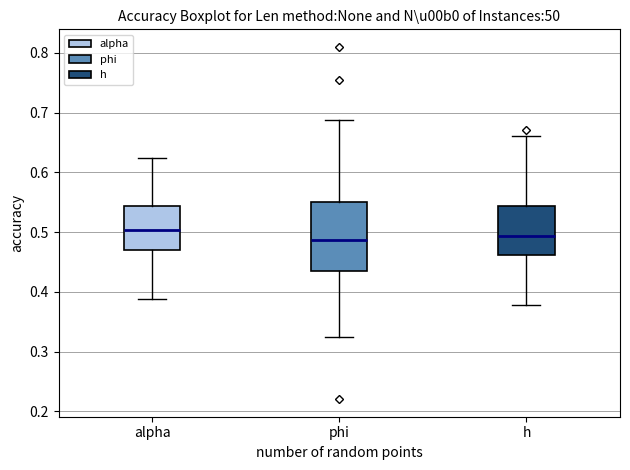

Reading left to right, transcribe this box plot: for each box, give where its median line is, the range the box spans, and where its two whiskers end, as read against the y-axis. The values are not printed on the chart, so give them approximately, as read against the axis.

alpha: median 0.50, box 0.47 to 0.54, whiskers 0.39 to 0.62
phi: median 0.49, box 0.43 to 0.55, whiskers 0.32 to 0.69
h: median 0.49, box 0.46 to 0.54, whiskers 0.38 to 0.66